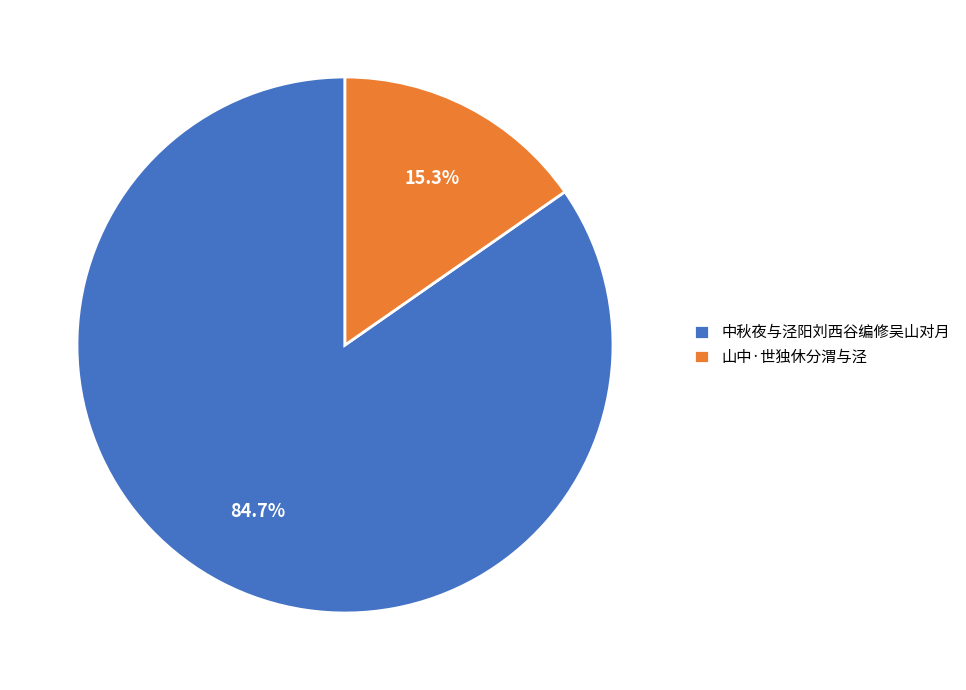

What is the smallest slice in the pie chart?

山中·世独休分渭与泾